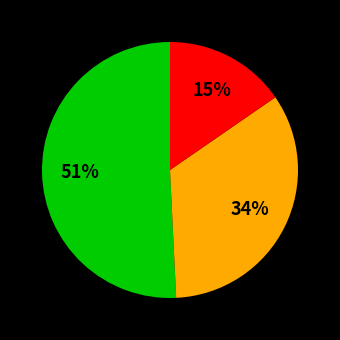

Count the number of slices in the pie.

3